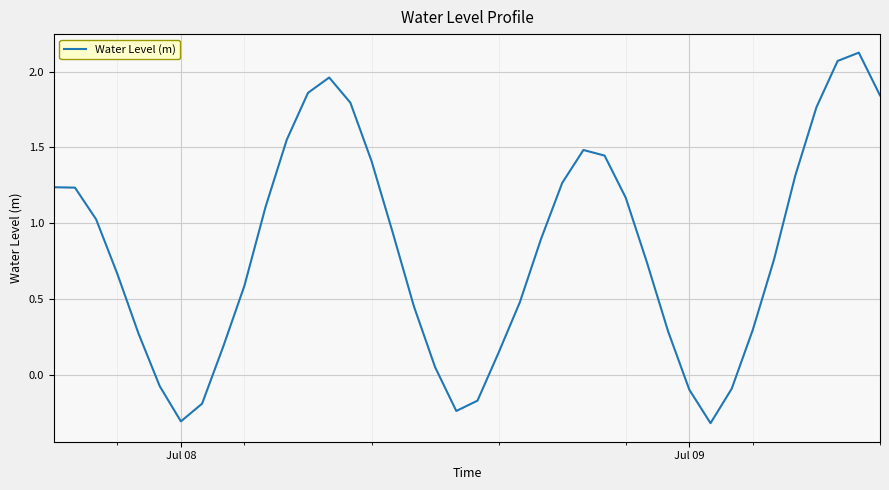

What is the difference between the maximum and minimum values?

2.4